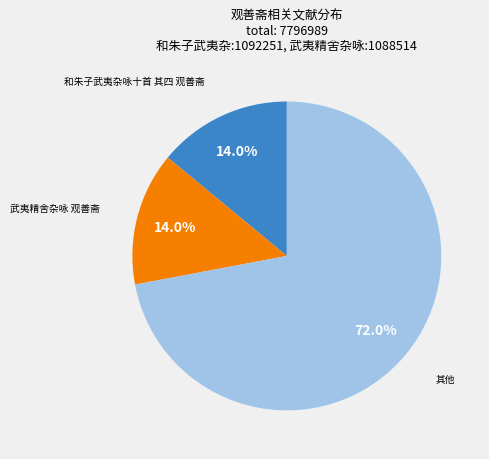

Is there any slice that represents more than half of the pie?

Yes